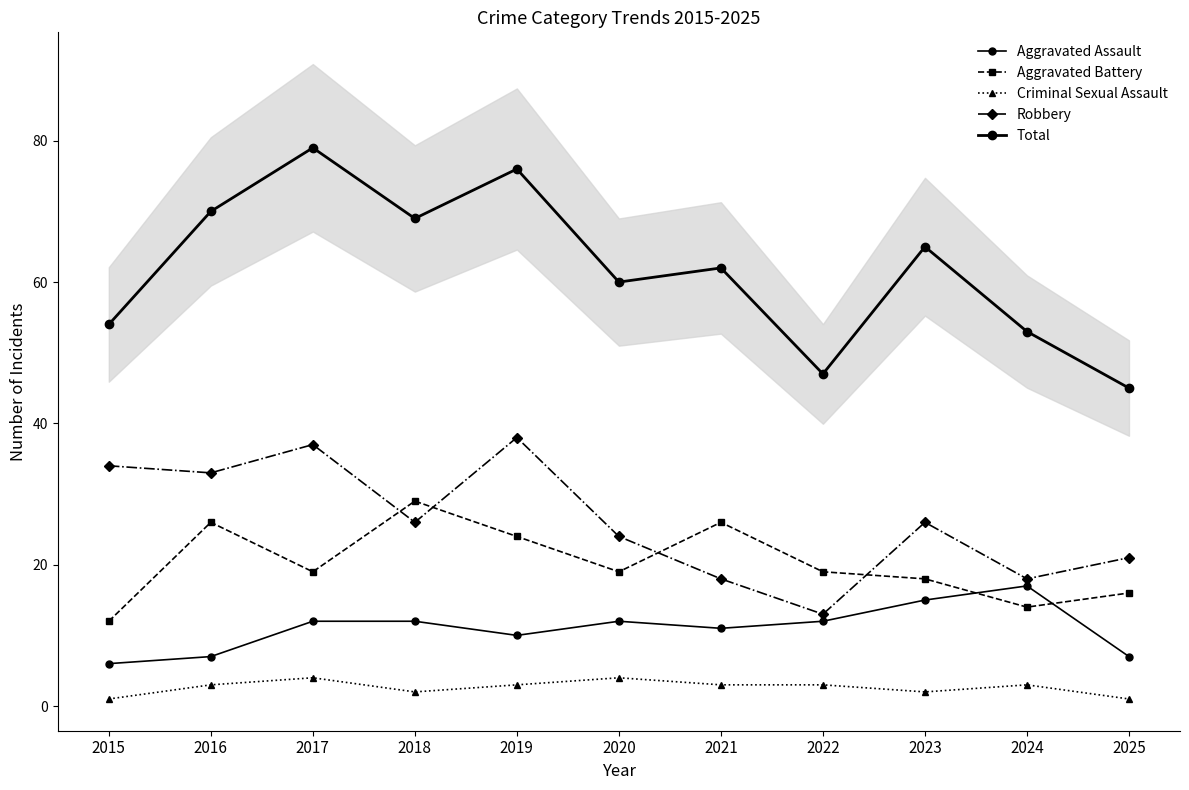

Rank the series at 2018 from highest to lowest value.

Total, Aggravated Battery, Robbery, Aggravated Assault, Criminal Sexual Assault